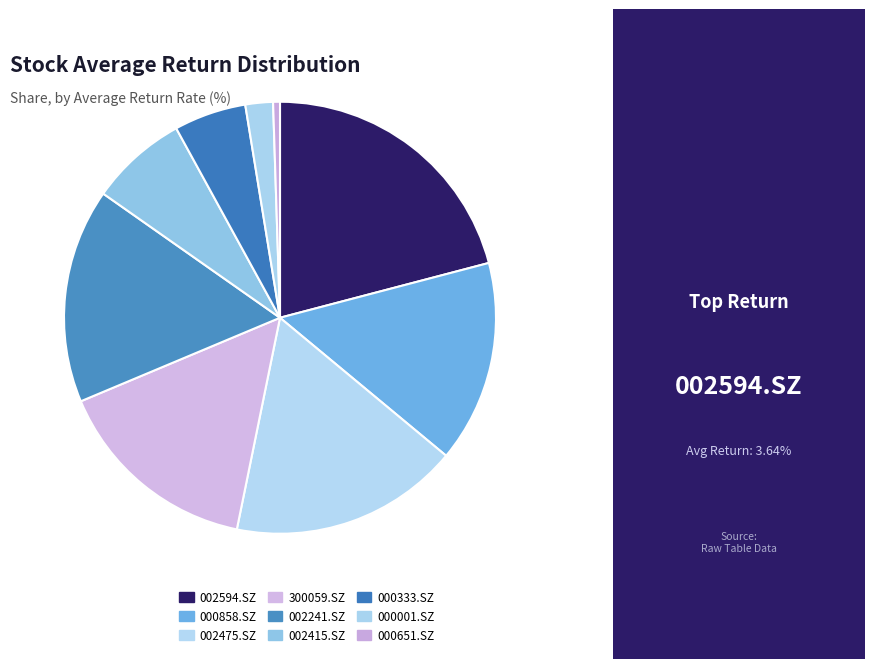

Which slice is the smallest?

000651.SZ